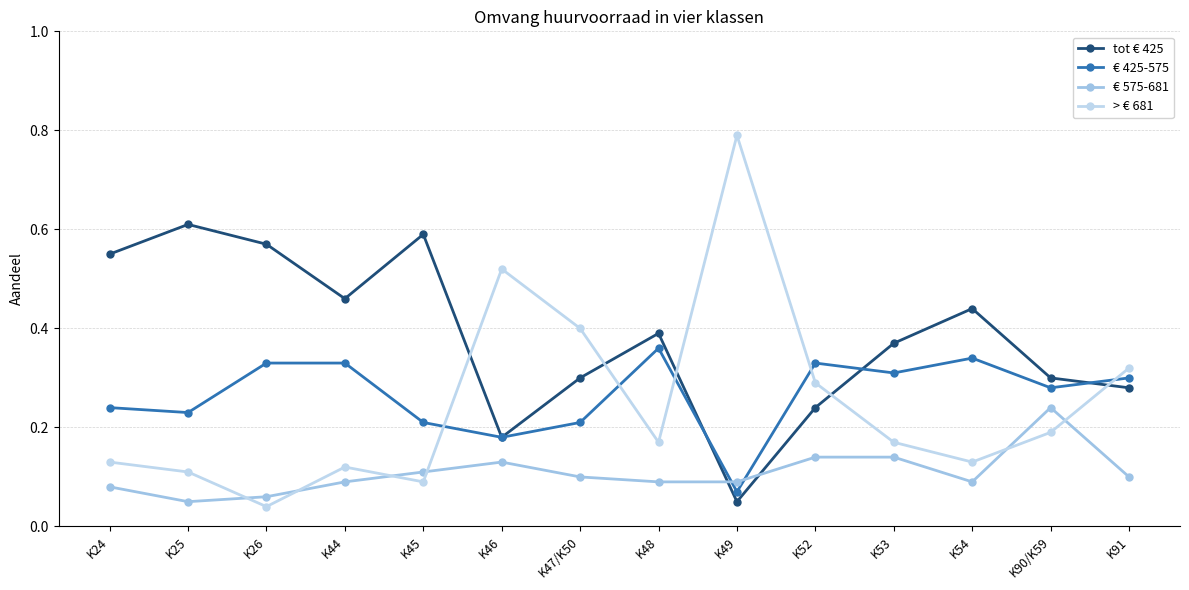

After their last crossing, which series has the higher values: € 425-575 or > € 681?

> € 681